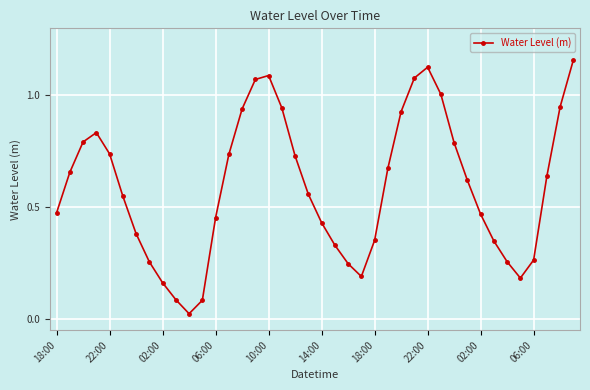

How many distinct data groups are displayed?

1